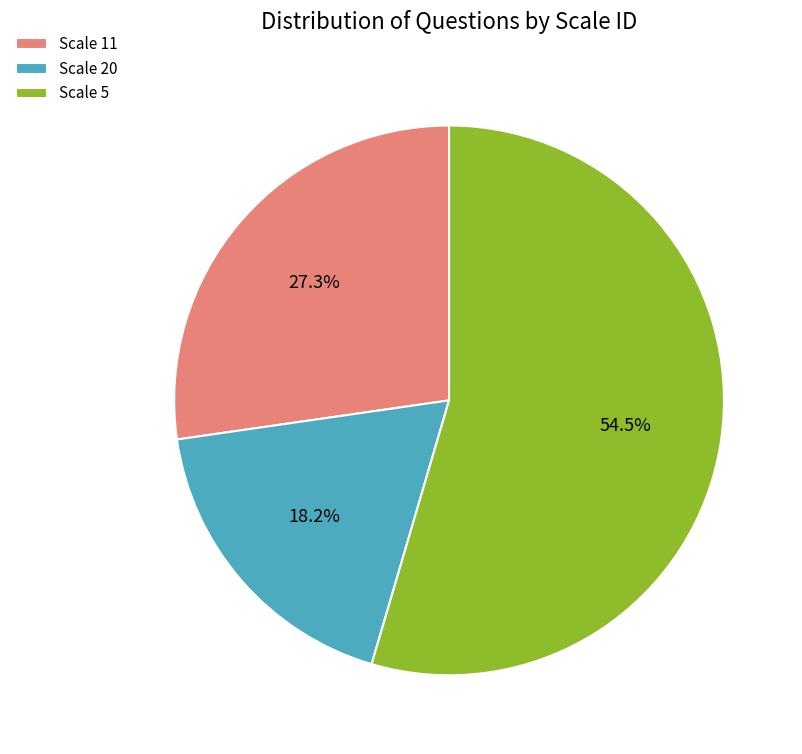

Which category accounts for the majority?

Scale 5